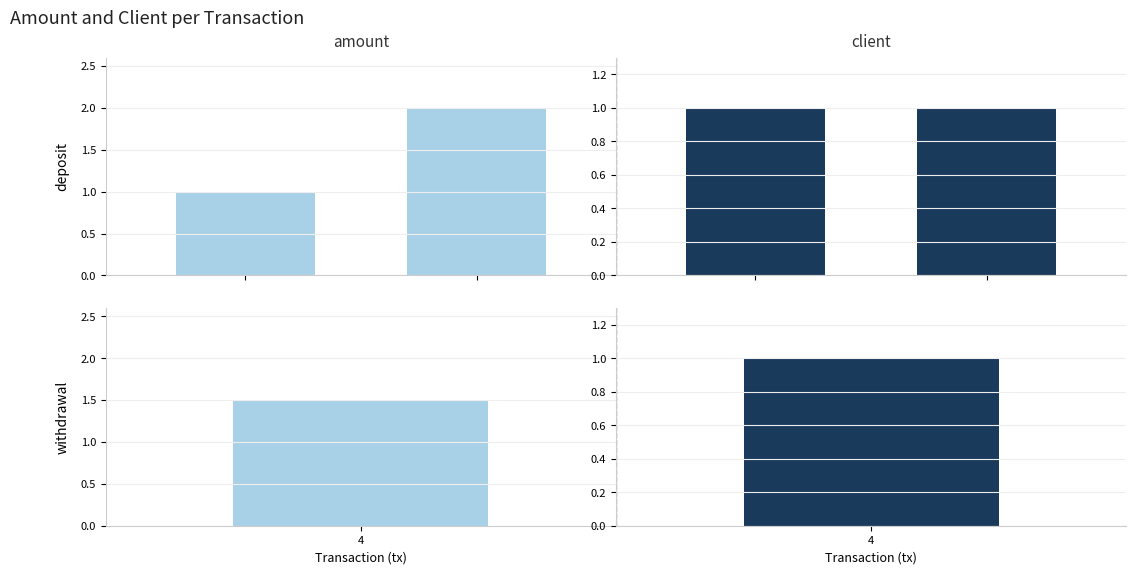

What is the value of the client bar at the 1st from the left?

1